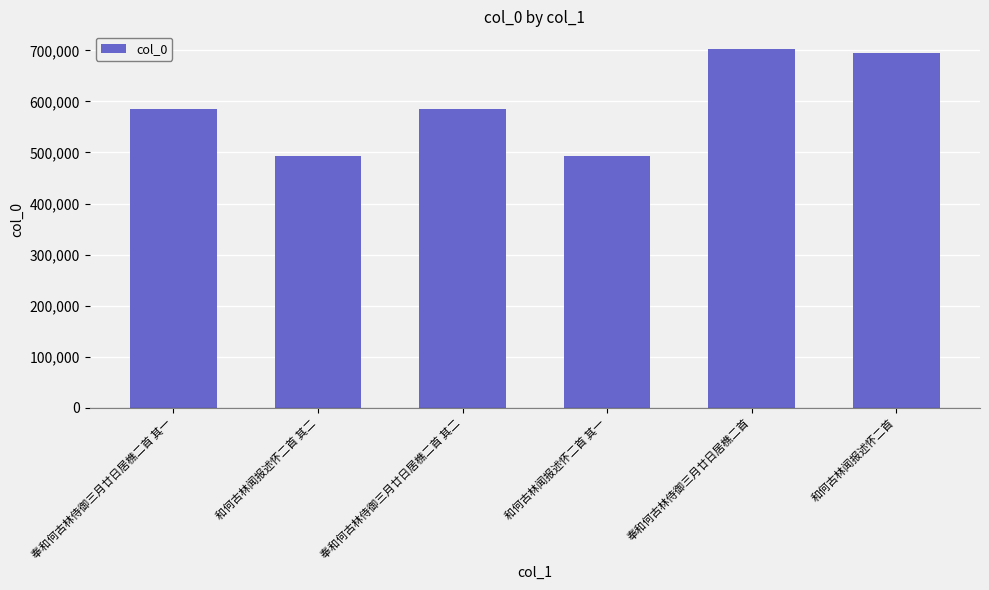

What is the sum of the values at 奉和何古林侍御三月廿日居樵二首 其一 and 和何古林闻报述怀二首?

1280524